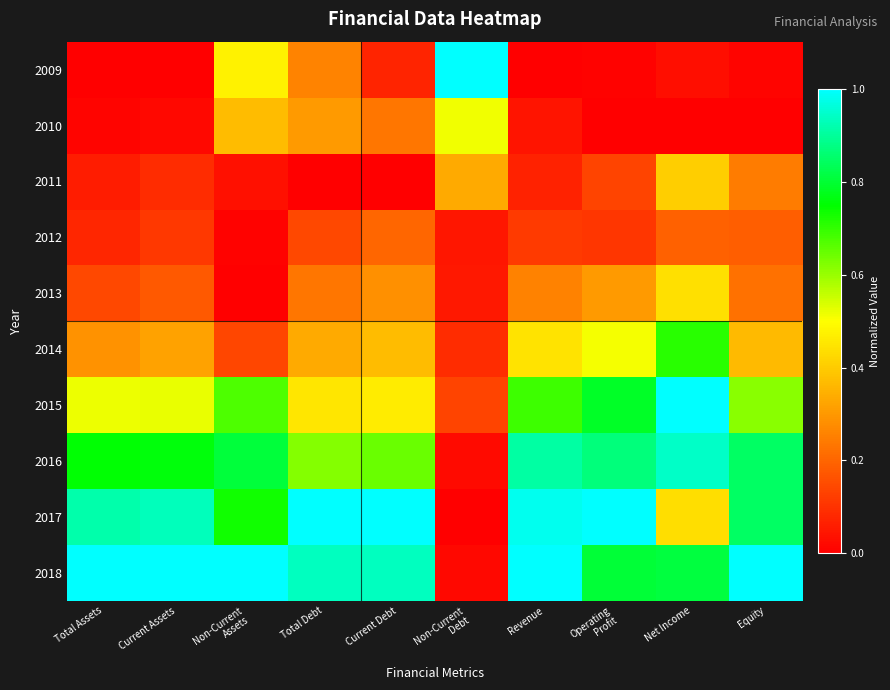

How many categories are shown in the chart?

10